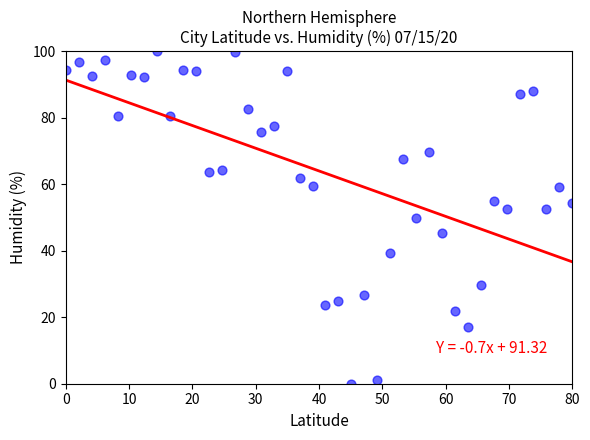

What is the range of X values (max minus min)?

80.0